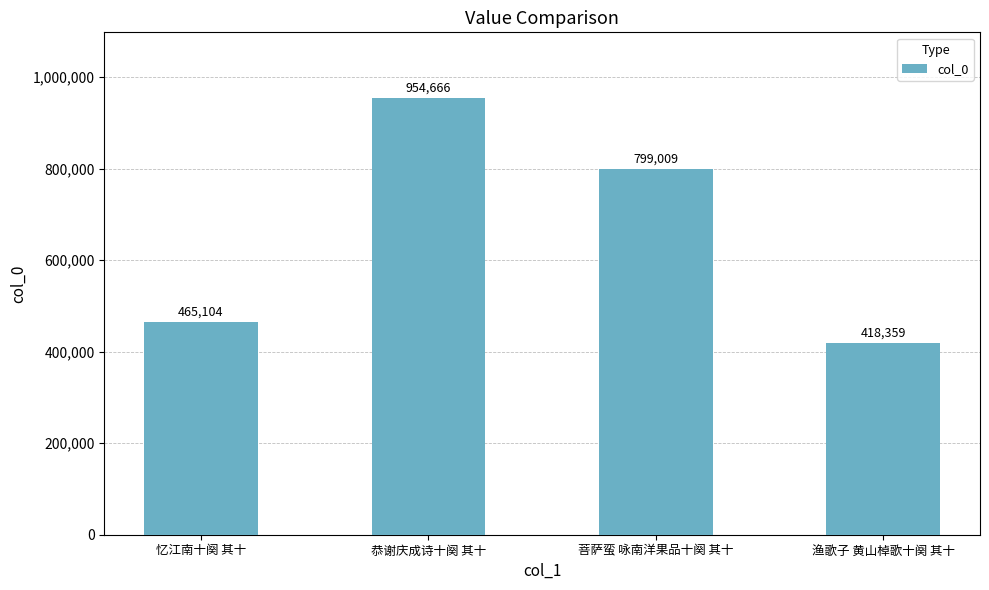

Is it true that the value at 渔歌子 黄山棹歌十阕 其十 is 163919?

False